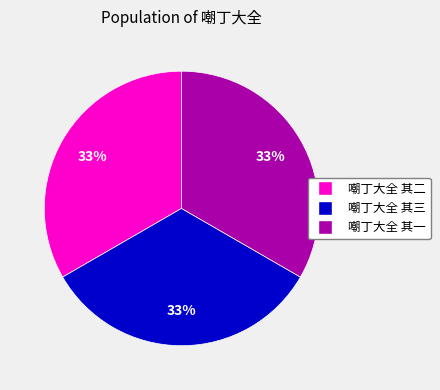

Is there any slice that represents more than half of the pie?

No